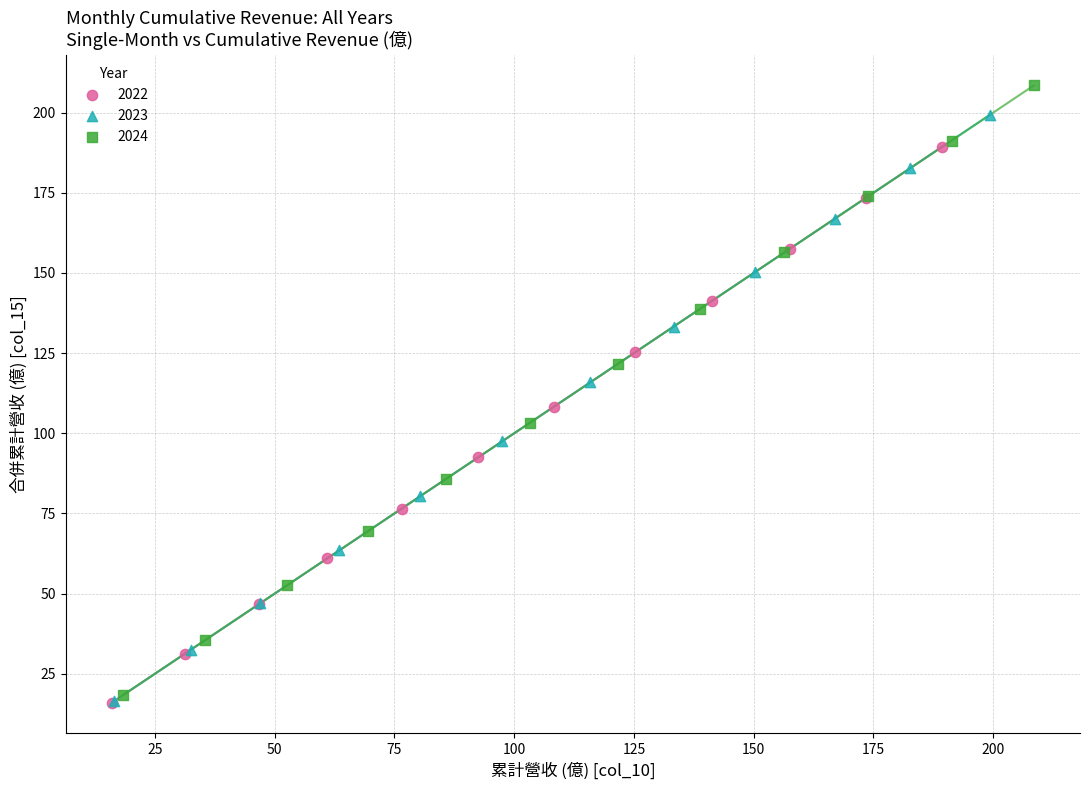

Which series has the widest spread of Y values?

2024